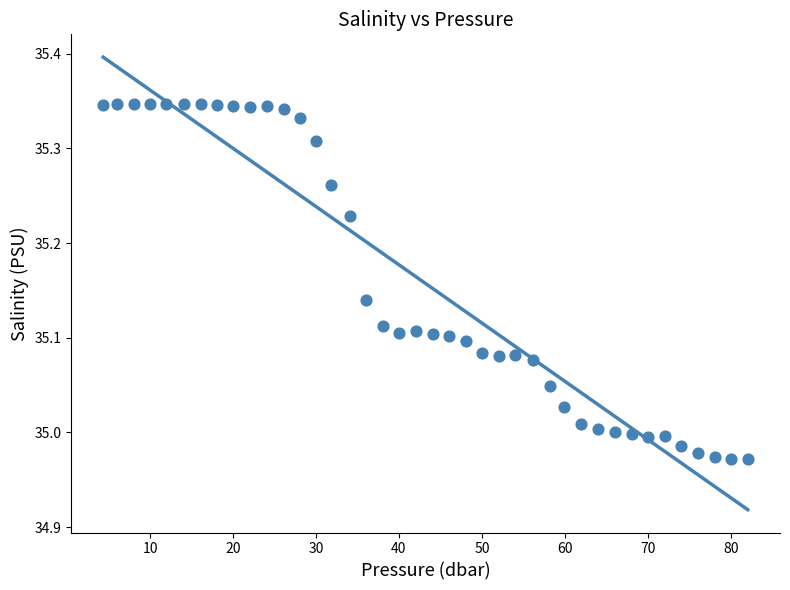

What is the range of X values (max minus min)?

77.7